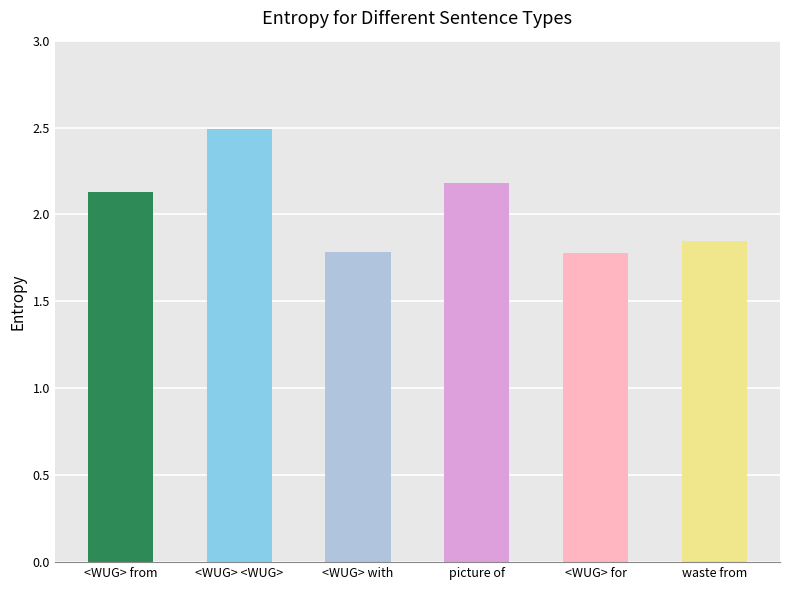

What is the maximum value shown in the chart?

2.5